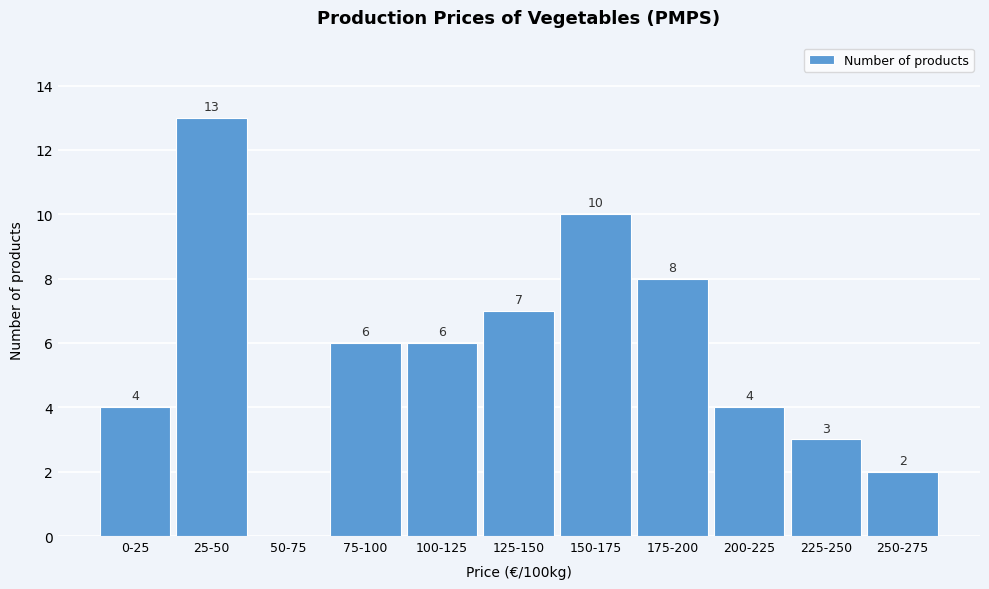

Reading right to left, what are all the values shown in this chart?

250-275=2	225-250=3	200-225=4	175-200=8	150-175=10	125-150=7	100-125=6	75-100=6	50-75=0	25-50=13	0-25=4